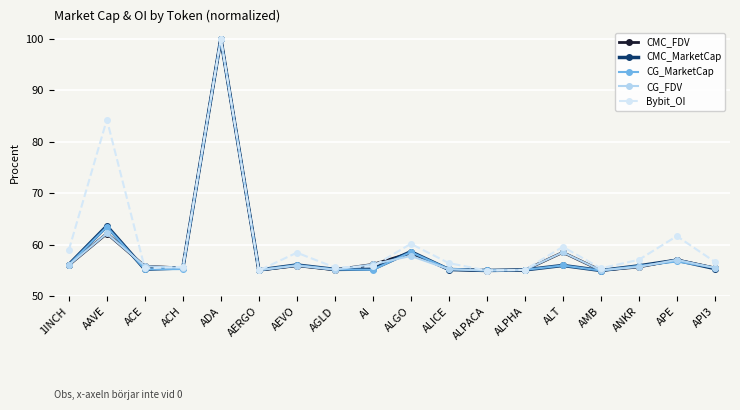

What is the label of the 9th point from the right?

ALGO